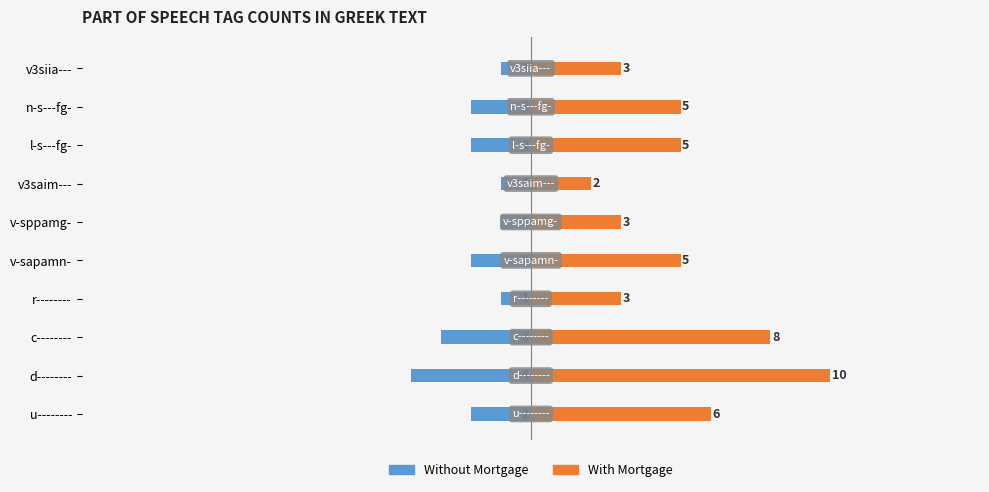

Which series has the largest total across all categories?

With Mortgage